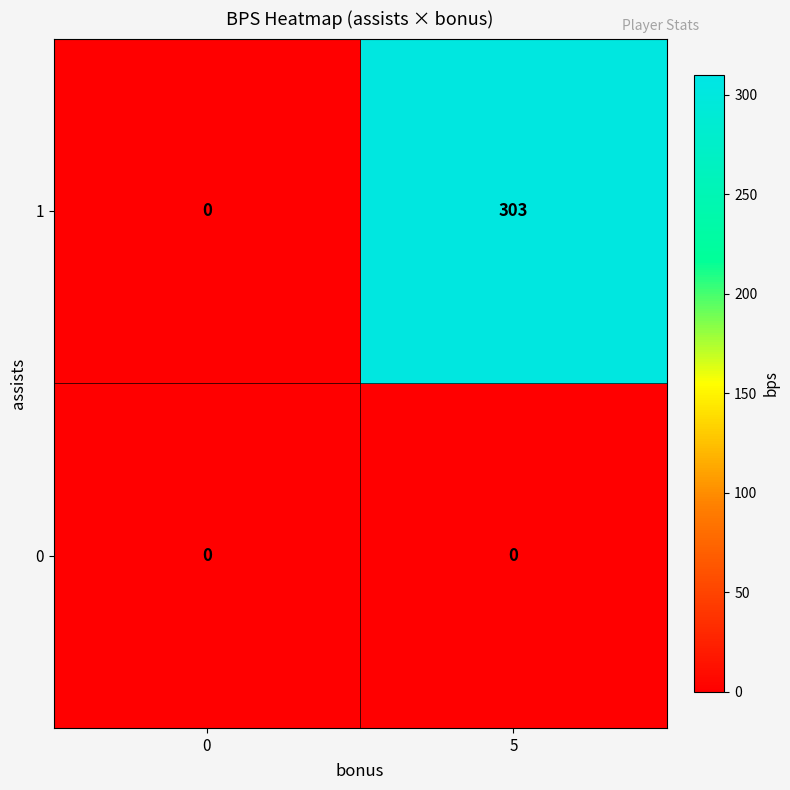

At how many categories does at least one series exceed 226?

1